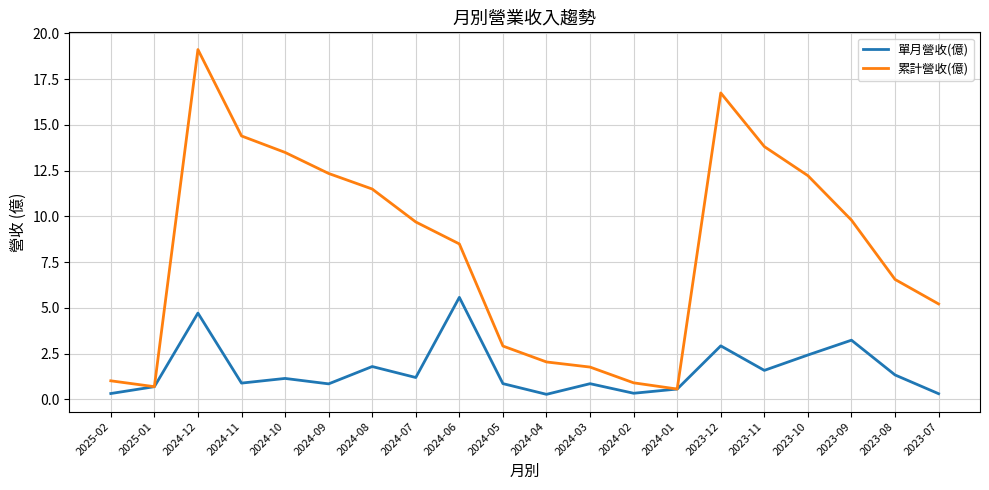

List the series in order of their peak value, highest first.

累計營收(億), 單月營收(億)